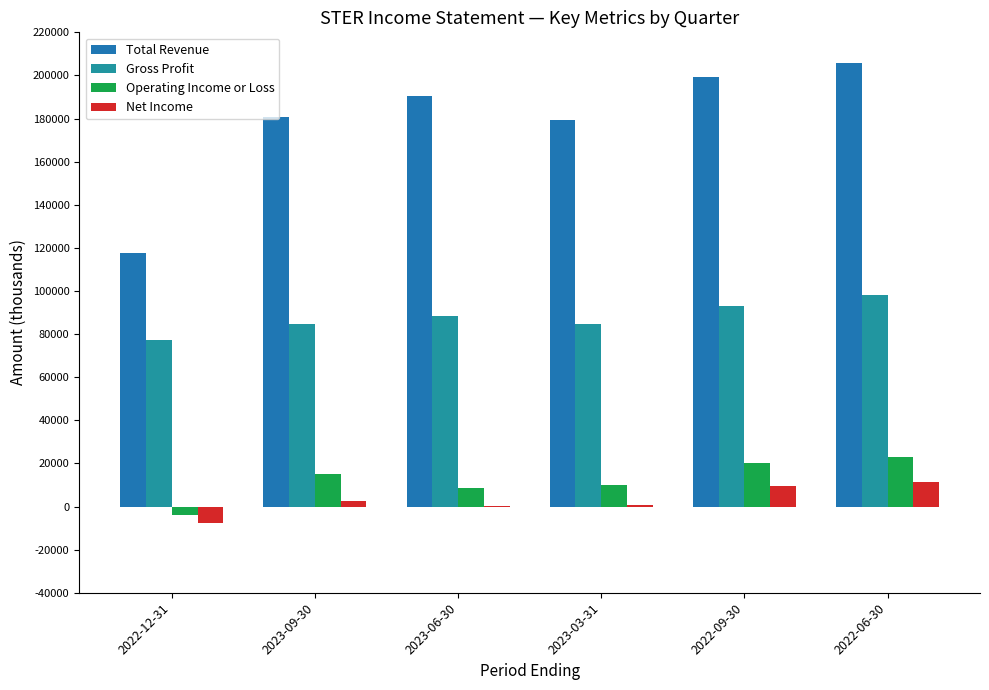

What is the sum of the Gross Profit values at 2023-03-31 and 2022-06-30?

182500